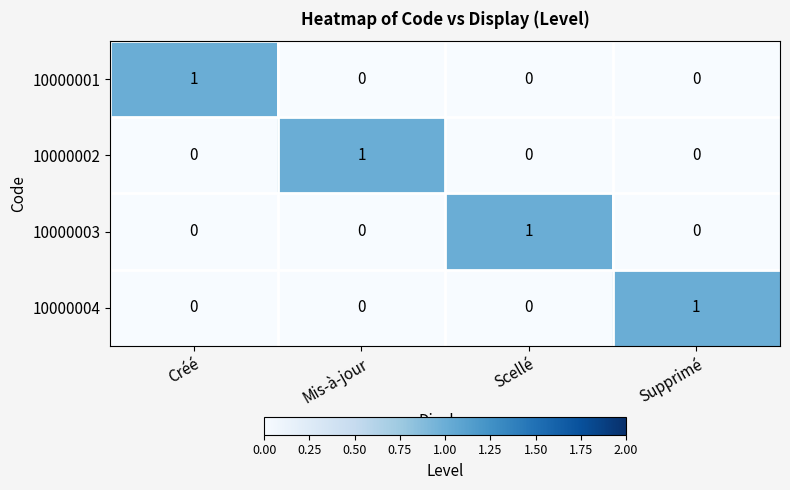

True or false: 10000001 has a value of 1 at Créé.

True